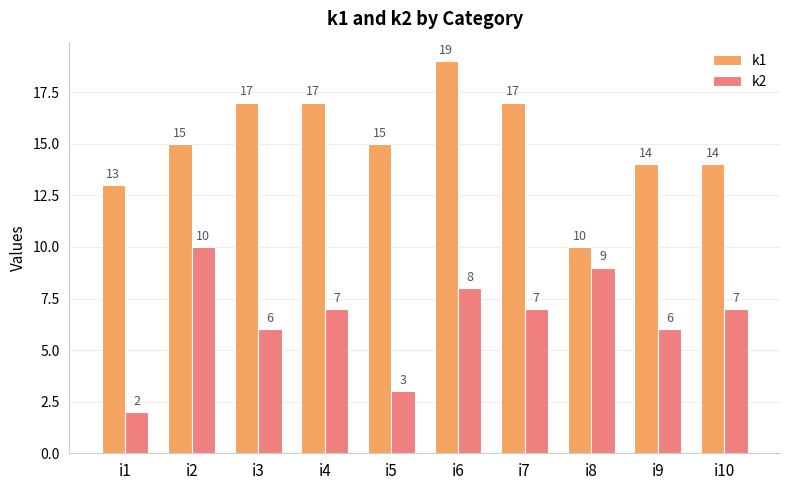

True or false: k2 has a value of 11 at i3.

False